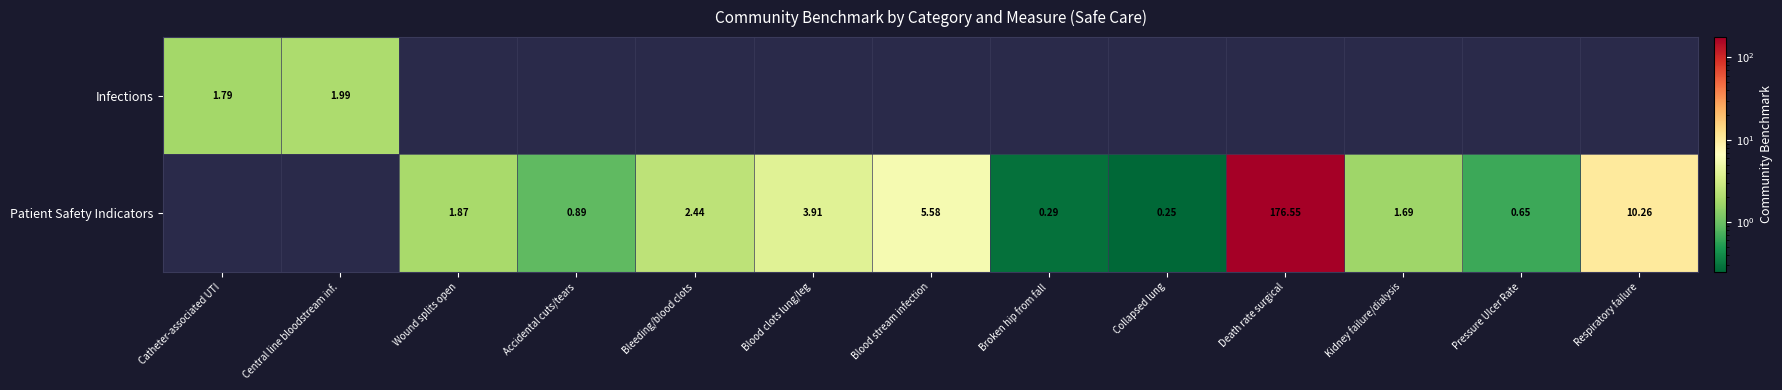

At Respiratory failure, list the series in order from smallest to largest.

Infections, Patient Safety Indicators